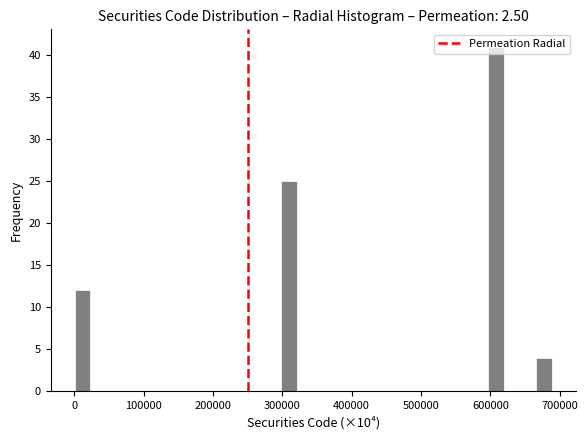

Around what value on the x-axis is the tallest bar? Give the approximate position of its centre, as read against the axis.

610000